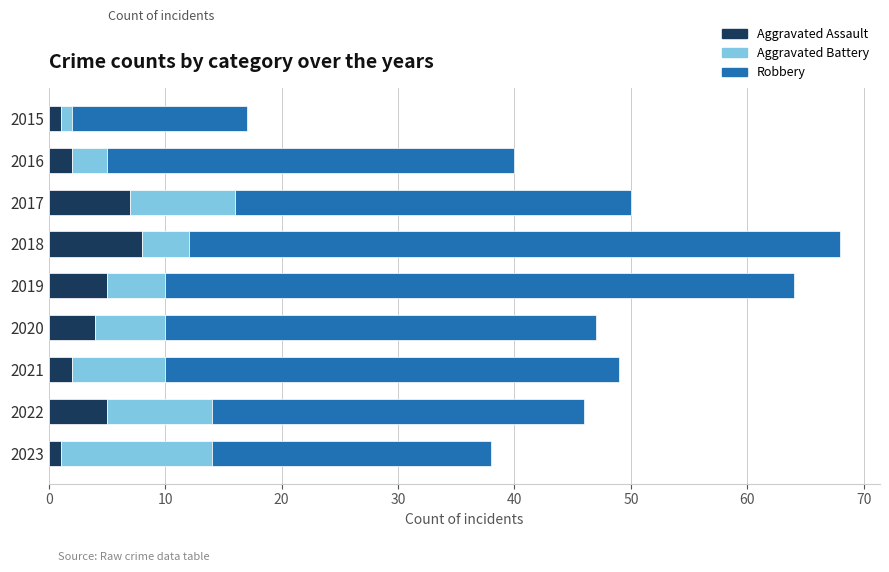

What is the difference between the maximum and minimum values in the Aggravated Assault series?

7